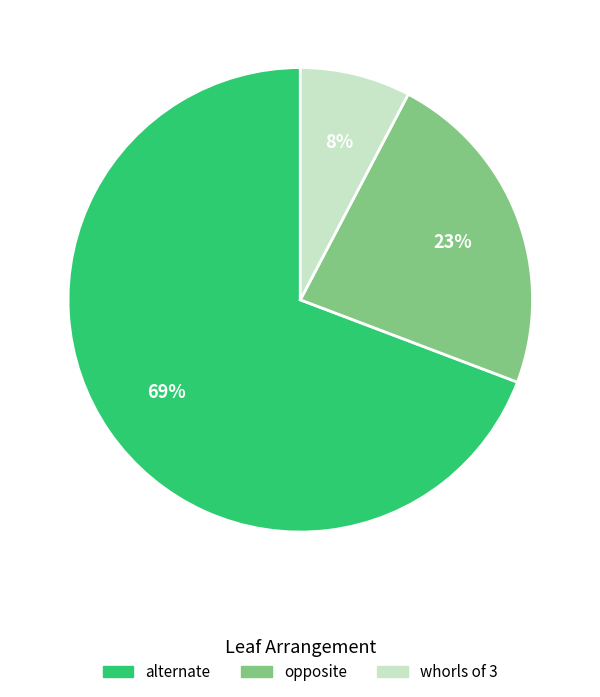

Which slice represents more than half of the pie?

alternate